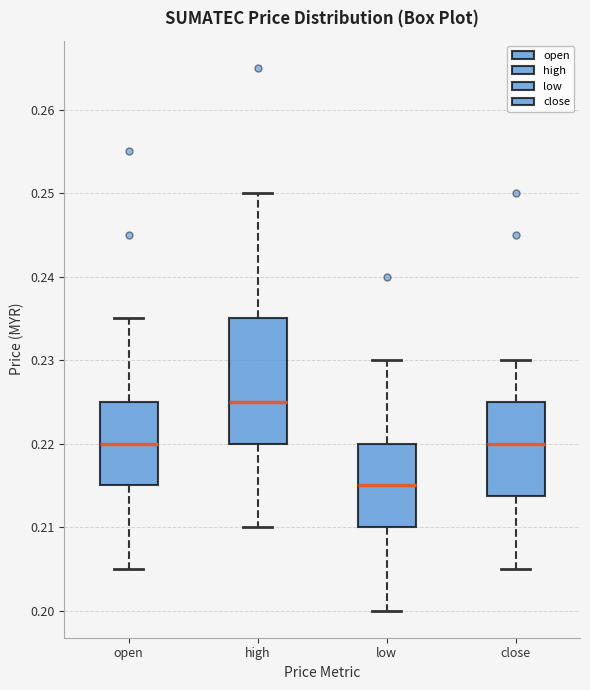

Which box's median line is the lowest?

low